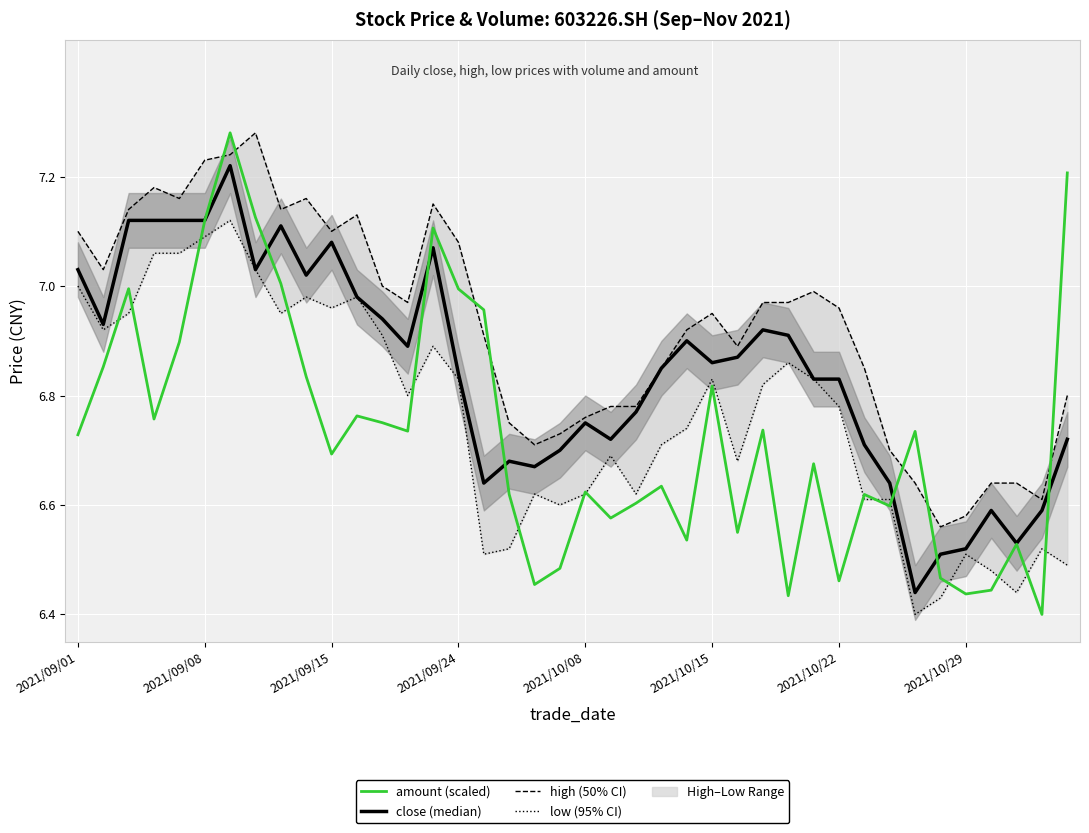

What is the spread (max minus min) of values at 8?

0.2